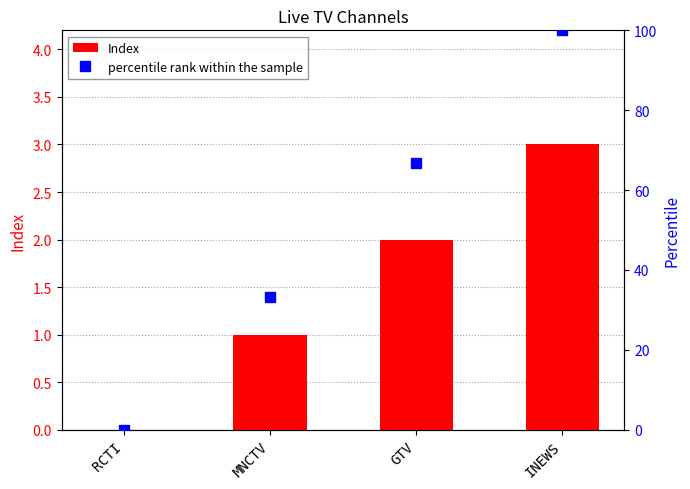

Reading left to right, extract all data points from this chart.

Index: RCTI=0.0	MNCTV=1.0	GTV=2.0	INEWS=3.0
percentile rank within the sample: RCTI=0.0	MNCTV=33.3	GTV=66.7	INEWS=100.0